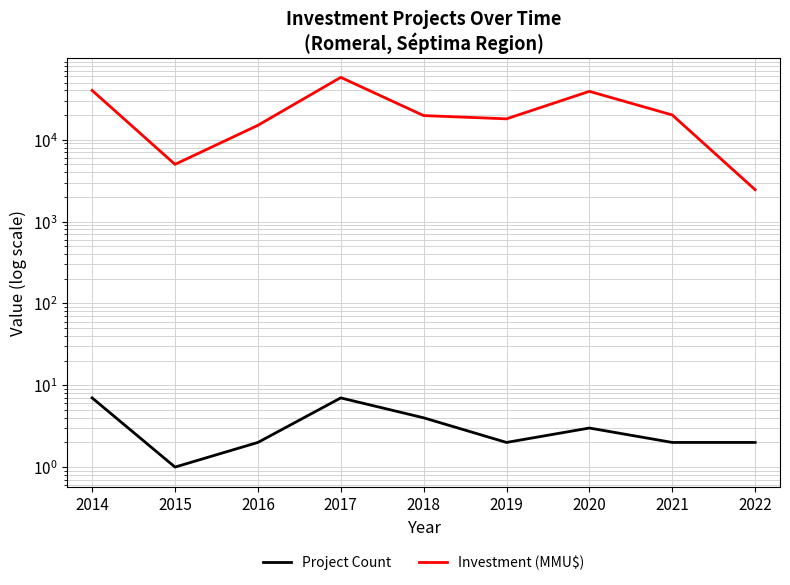

What is the value of the Project Count point at the 9th from the left?

2